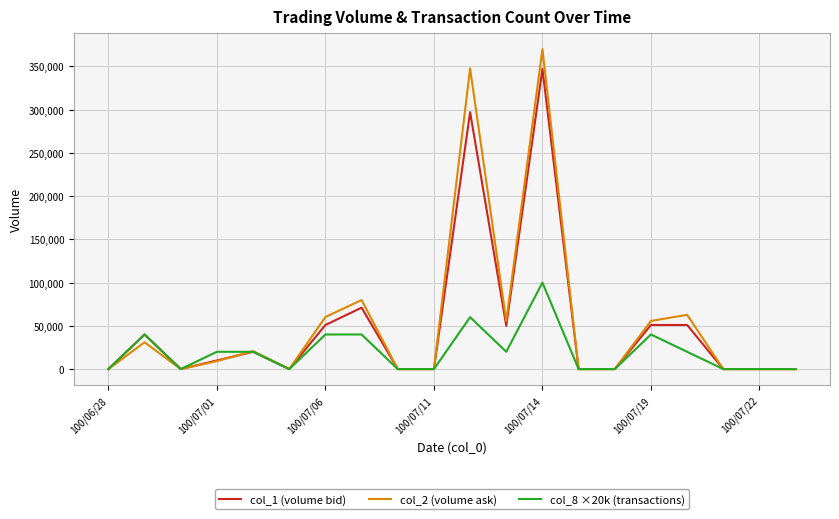

Which series has the largest range (max minus min)?

col_2 (volume ask)